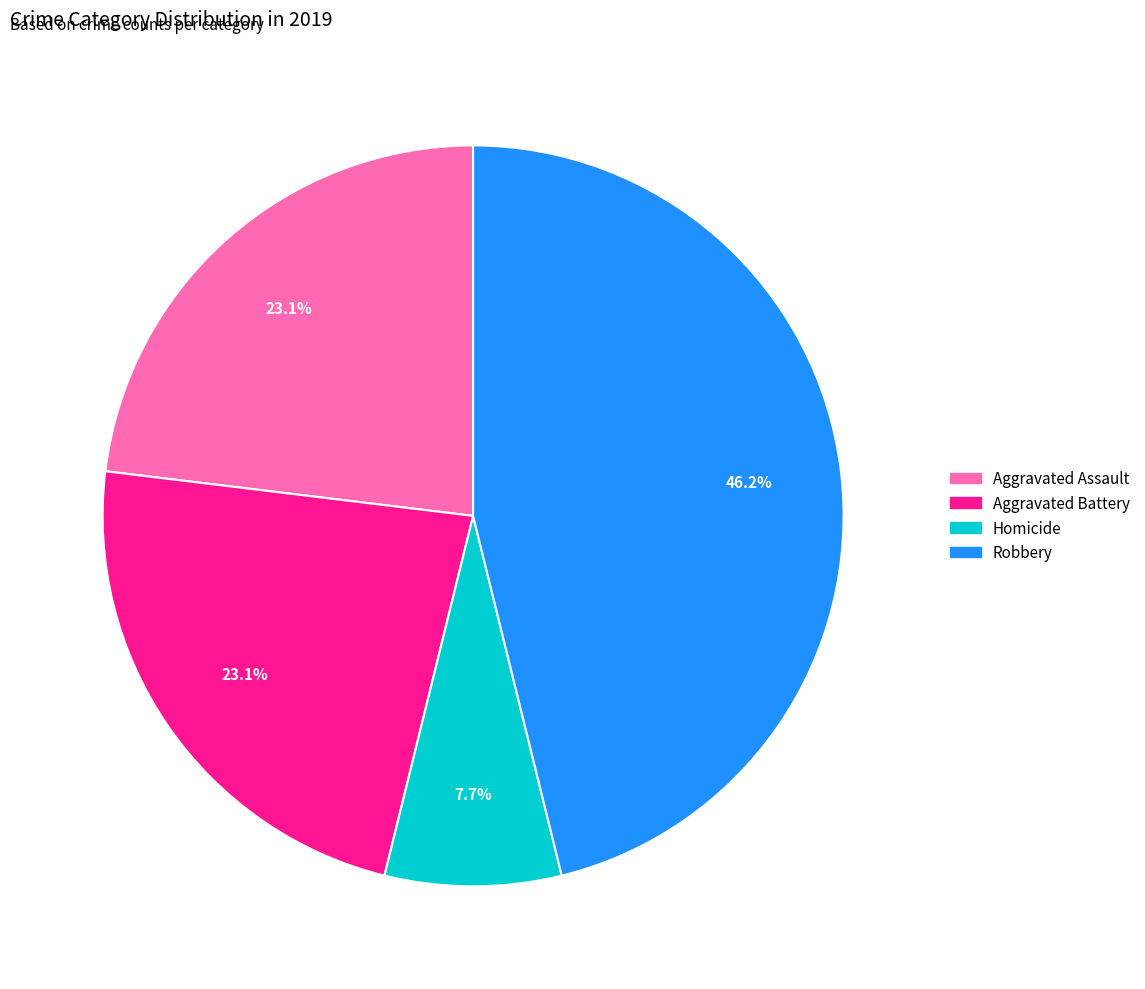

How many segments does this pie chart have?

4